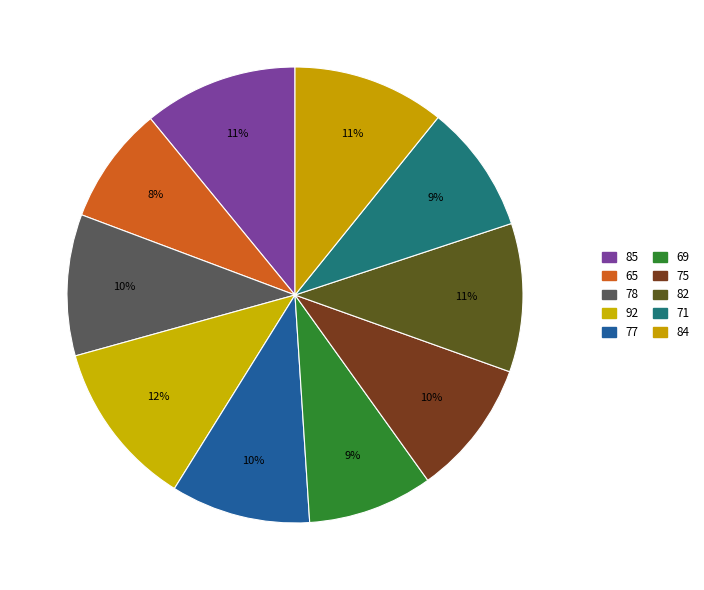

To the nearest percent, what percentage of the pie is 75?

10%